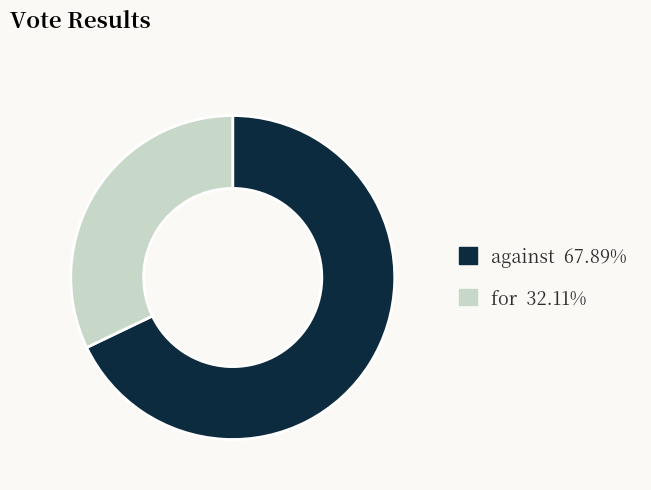

How many segments does this pie chart have?

2